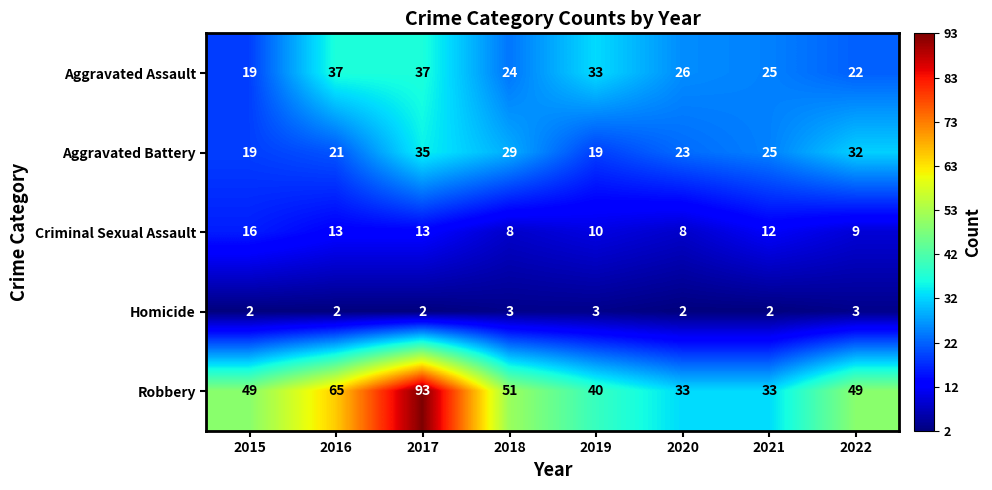

Which series changed the most between 2017 and 2020?

Robbery